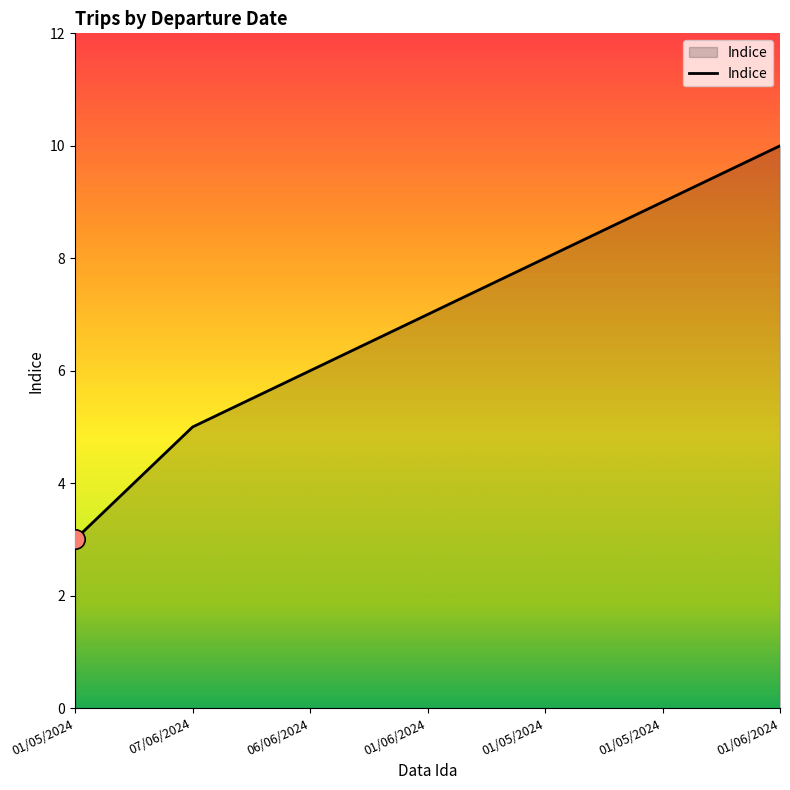

Is this an area chart (filled region under the line)?

Yes